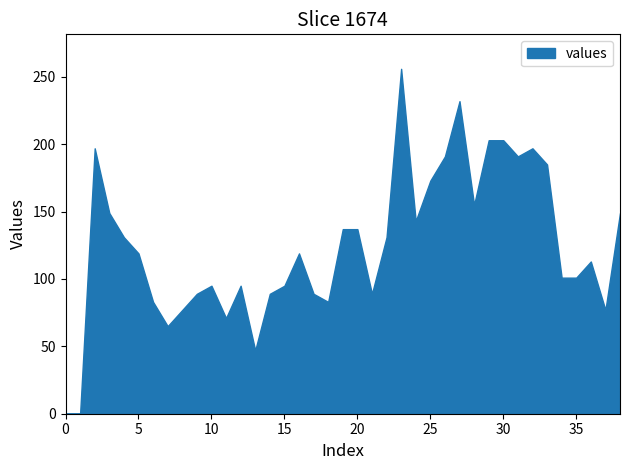

What is the value of the 23rd point from the left?

131